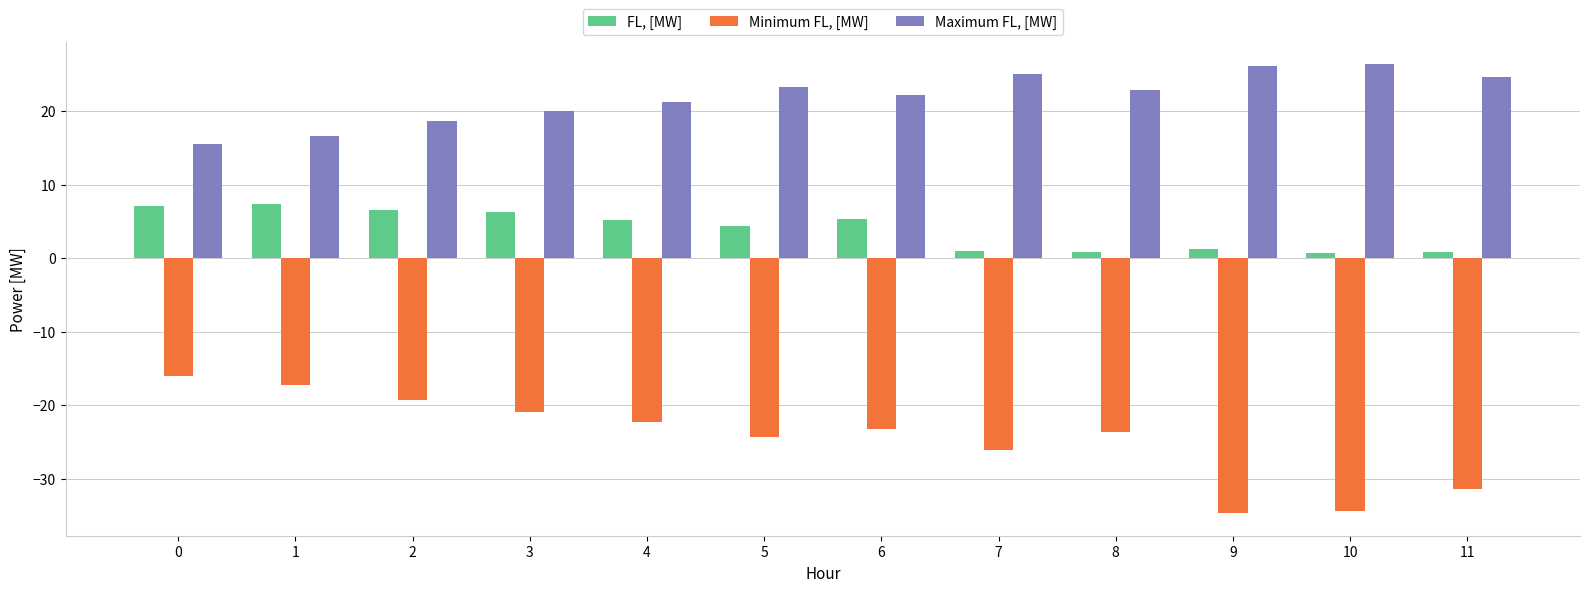

The value of Maximum FL, [MW] at 0 is 15.5. True or false?

True